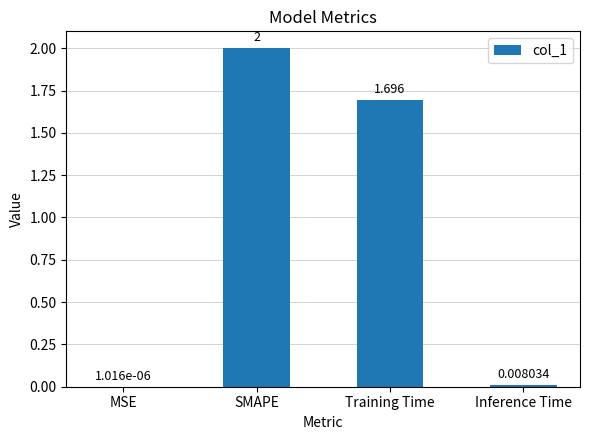

How many values exceed 1?

2